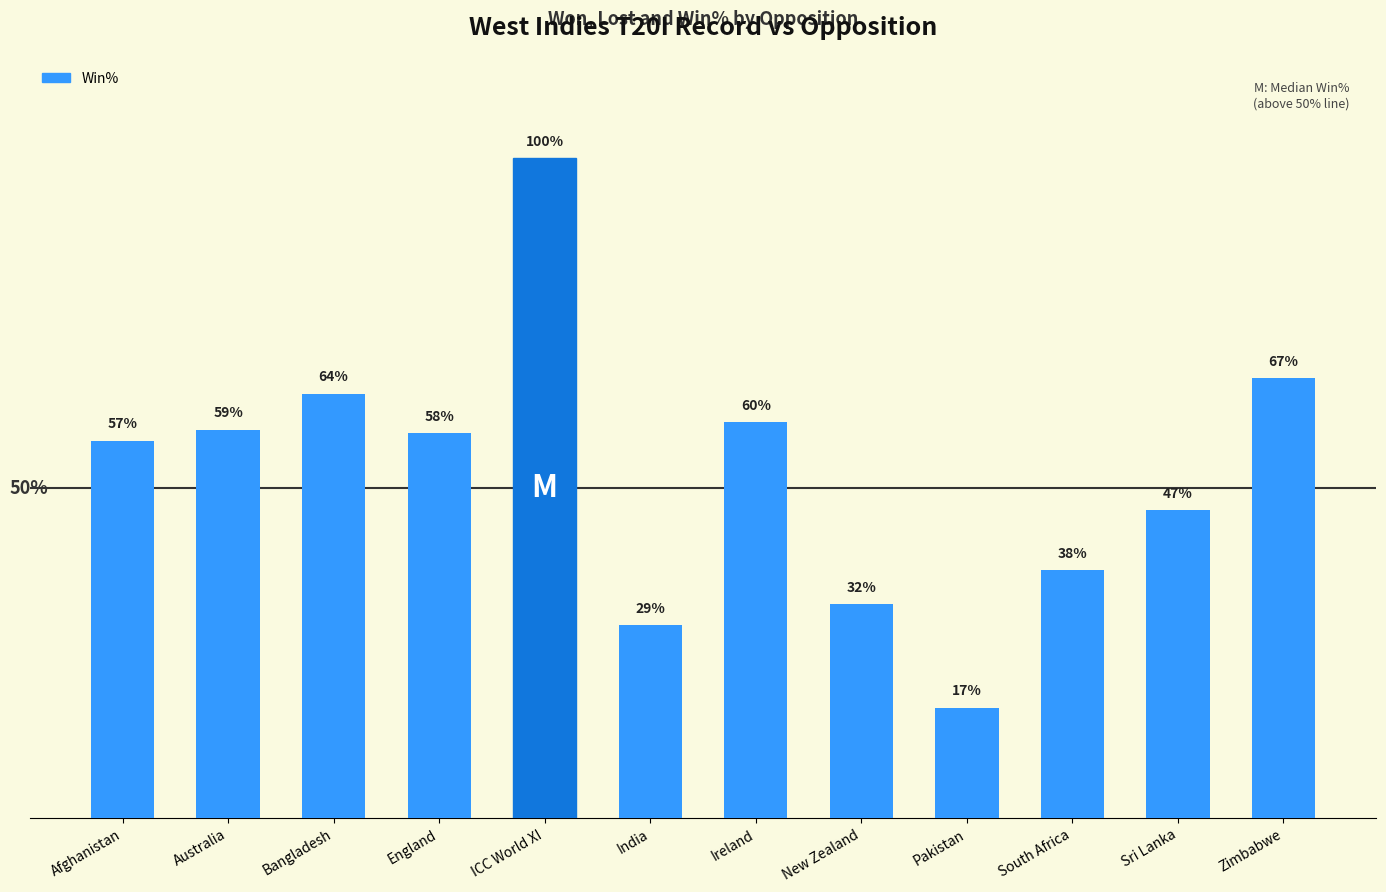

Reading left to right, transcribe all the data shown in this chart.

57.1	58.8	64.3	58.3	100.0	29.2	60.0	32.4	16.7	37.5	46.7	66.7